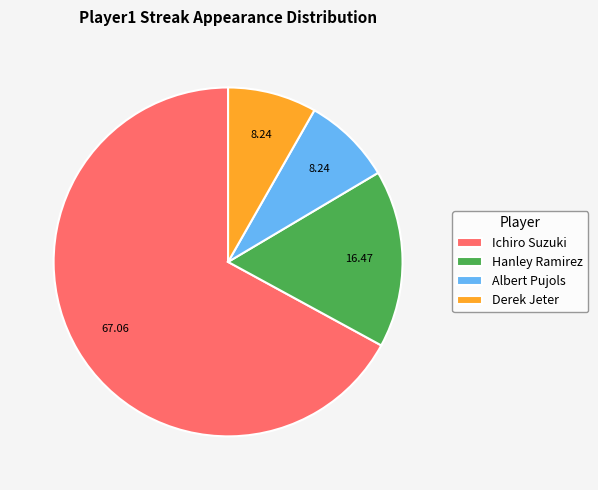

What is the largest slice in the pie chart?

Ichiro Suzuki